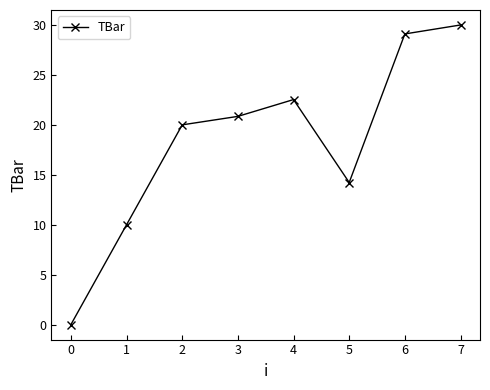

What is the ratio of the value at 2 to the value at 7?

0.7